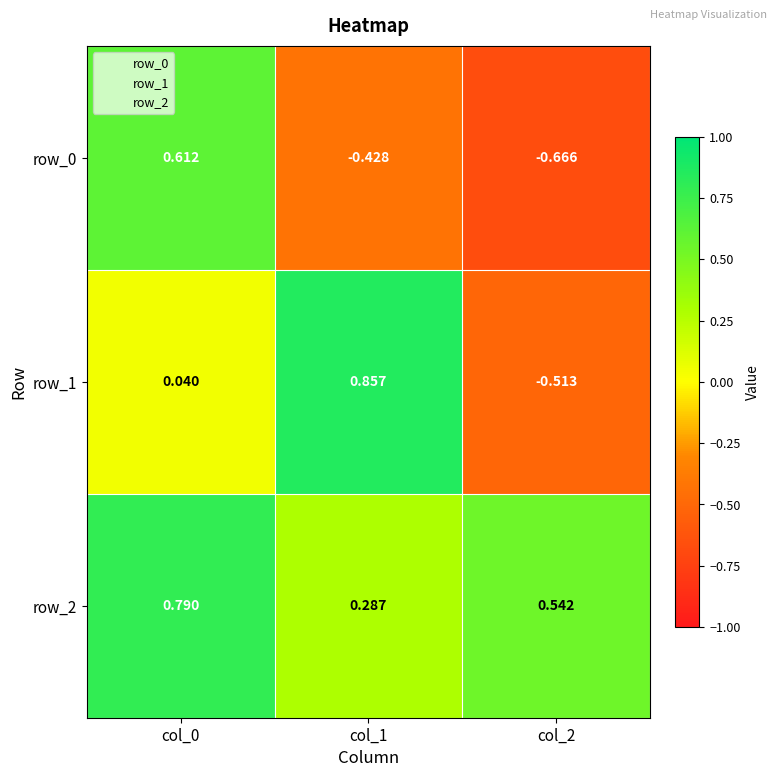

At which category does the chart reach its minimum across all series?

col_2